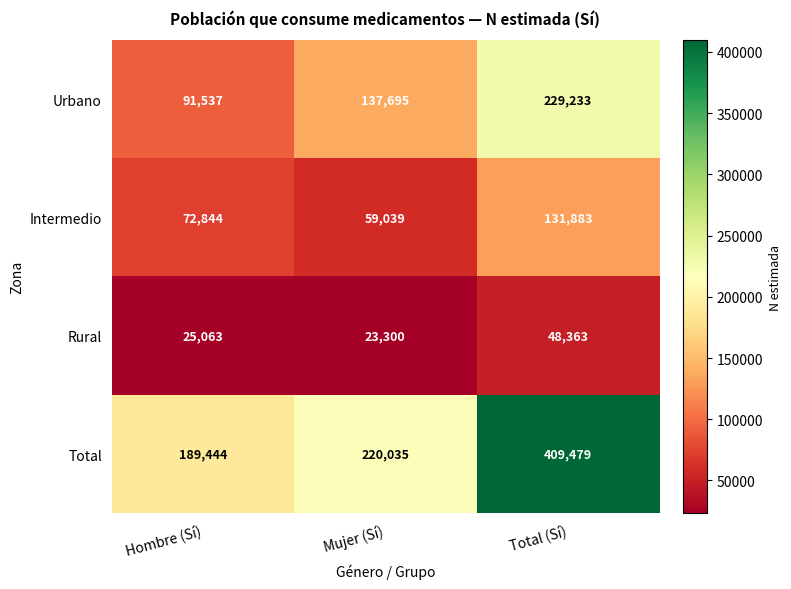

Between Hombre (Sí) and Mujer (Sí), which series saw the biggest shift?

Urbano